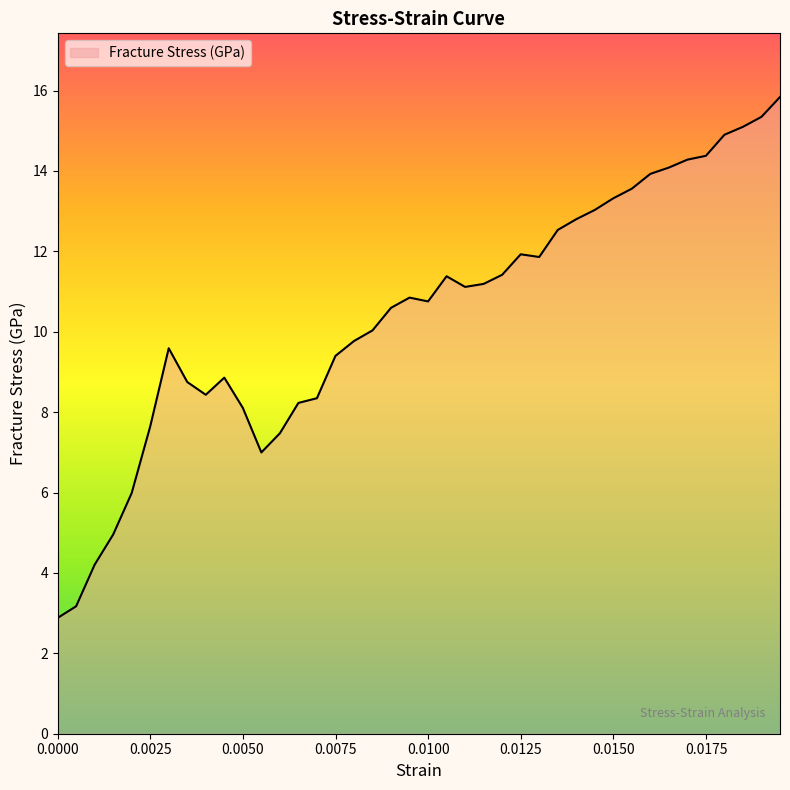

Reading left to right, transcribe all the data shown in this chart.

2.9	3.2	4.2	5.0	6.0	7.6	9.6	8.7	8.4	8.9	8.1	7.0	7.5	8.2	8.3	9.4	9.8	10.0	10.6	10.8	10.8	11.4	11.1	11.2	11.4	11.9	11.9	12.5	12.8	13.0	13.3	13.6	13.9	14.1	14.3	14.4	14.9	15.1	15.3	15.8